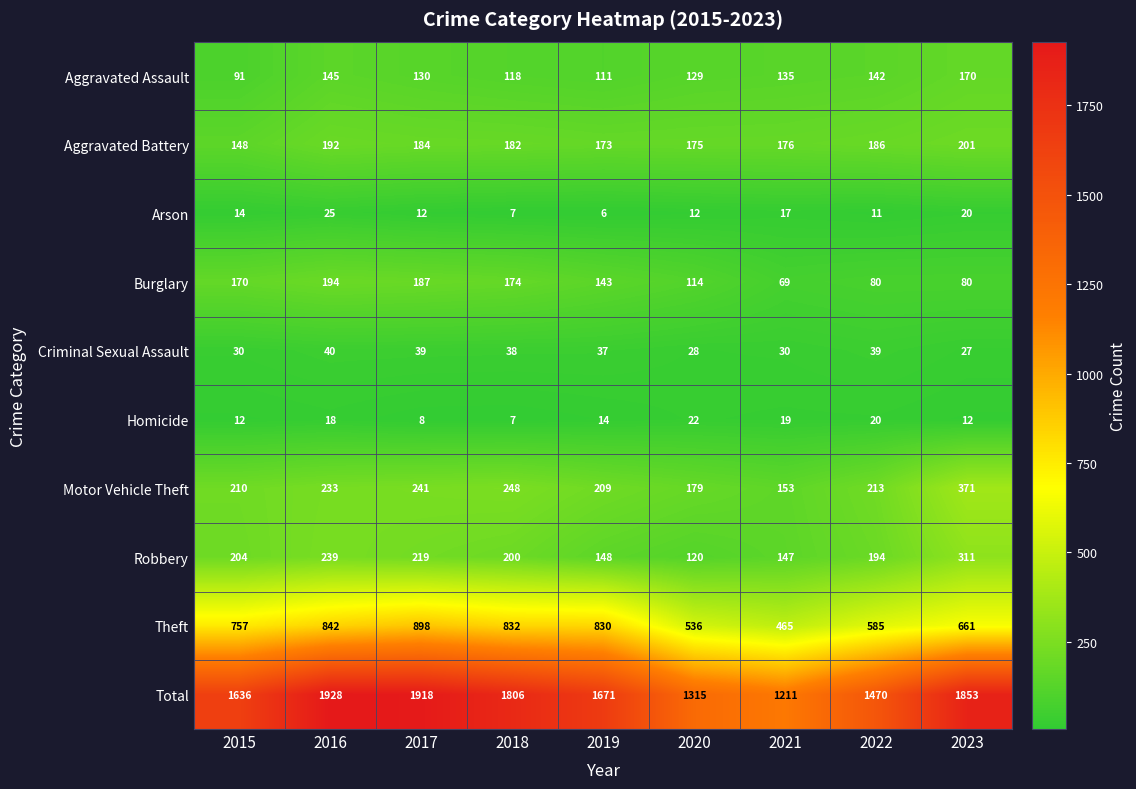

At which category does the chart reach its minimum across all series?

2019